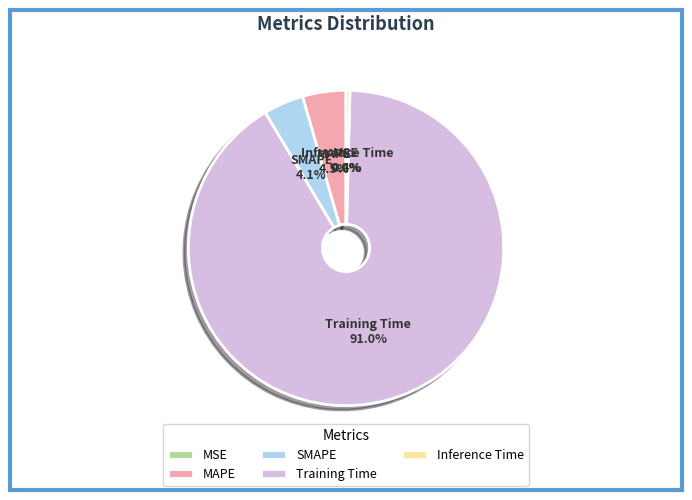

Is there any slice that represents more than half of the pie?

Yes